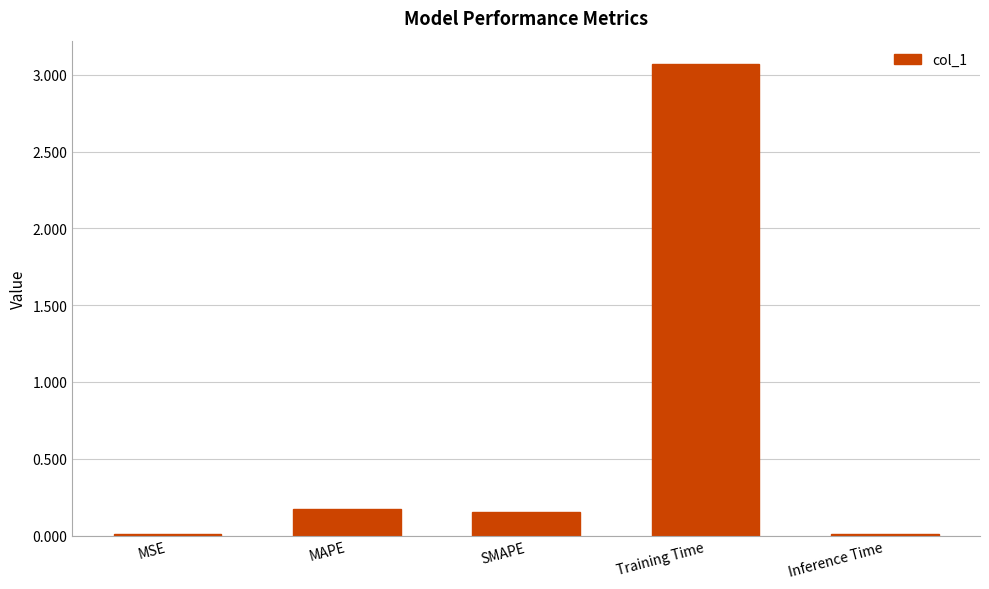

Which label corresponds to the largest value in the chart?

Training Time